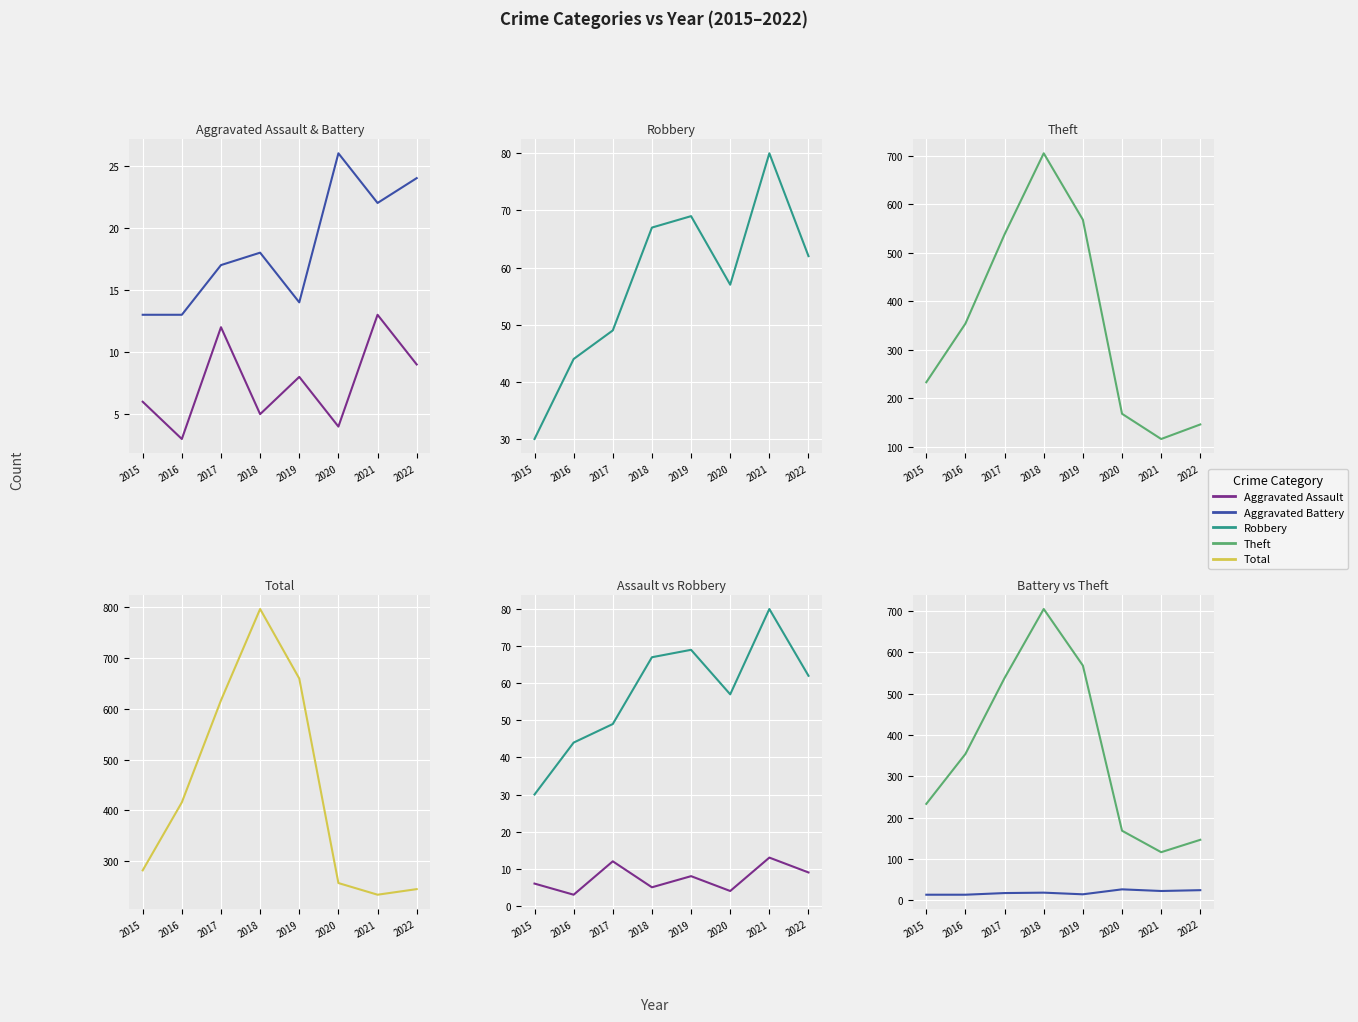

True or false: Theft has a value of 903 at 2017.

False